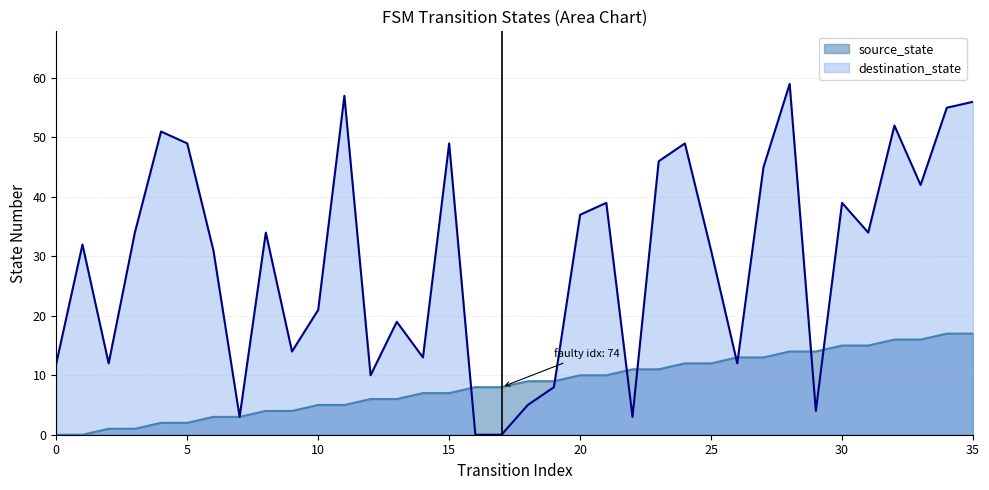

True or false: source_state and destination_state cross at least once.

True